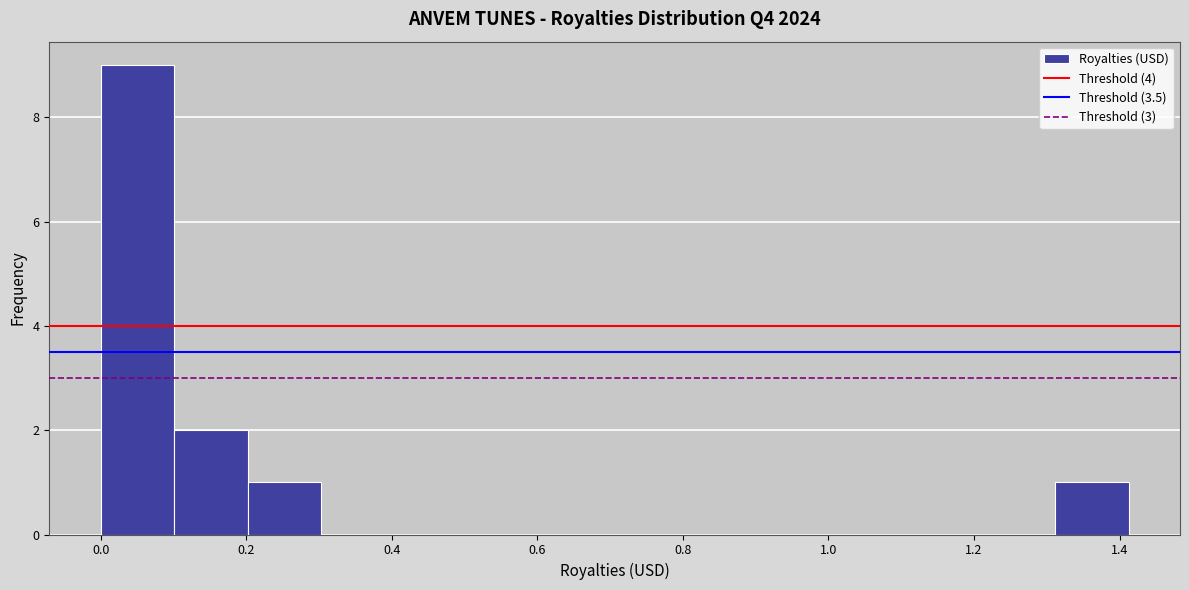

Reading left to right, transcribe this chart: for each bar, give the range it covers on the x-axis and its height. Neither the bar edges nor the heights are printed on the chart, so give them approximately, as read against the axes.

0.00 to 0.10: 9
0.10 to 0.20: 2
0.20 to 0.30: 1
0.30 to 0.40: 0
0.40 to 0.50: 0
0.50 to 0.60: 0
0.60 to 0.70: 0
0.70 to 0.80: 0
0.80 to 0.90: 0
0.90 to 1.00: 0
1.00 to 1.10: 0
1.10 to 1.22: 0
1.22 to 1.32: 0
1.32 to 1.42: 1